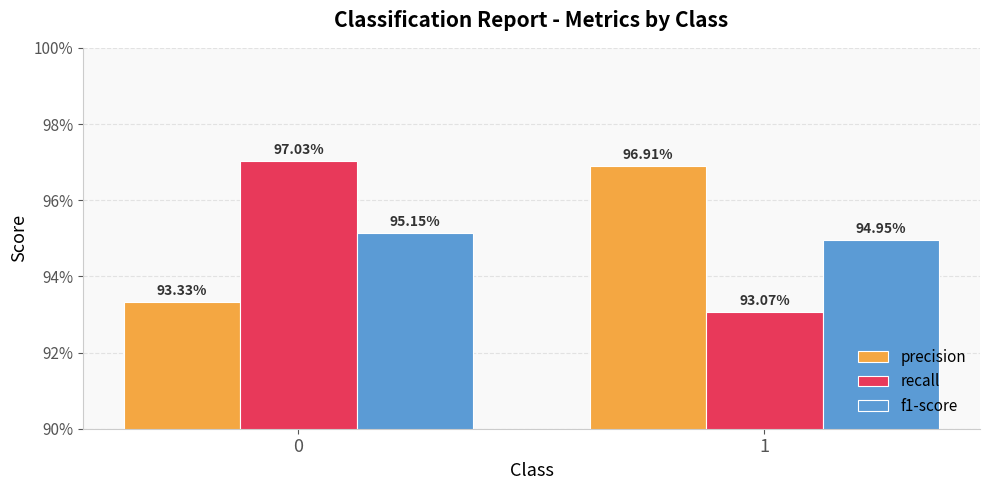

Does the chart contain any negative values?

No